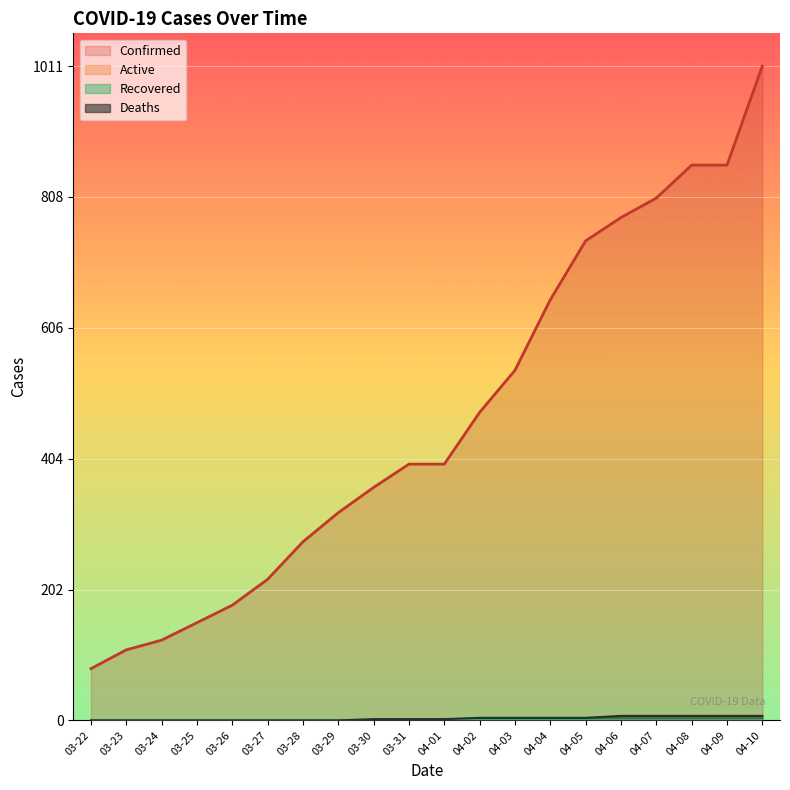

What is the difference between the maximum and minimum values in the Deaths series?

7